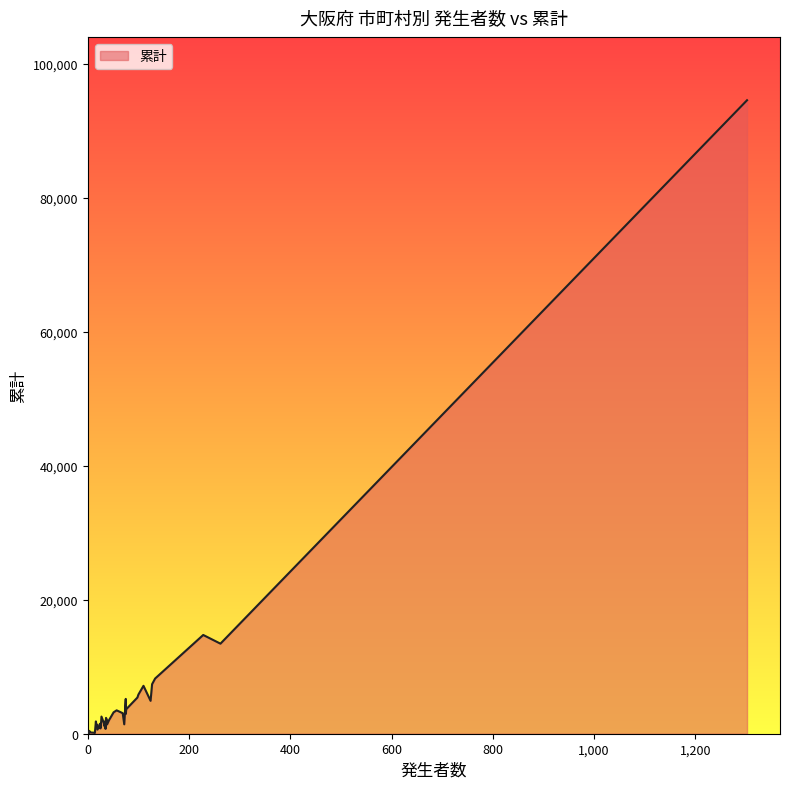

How many lines are shown in the chart?

1